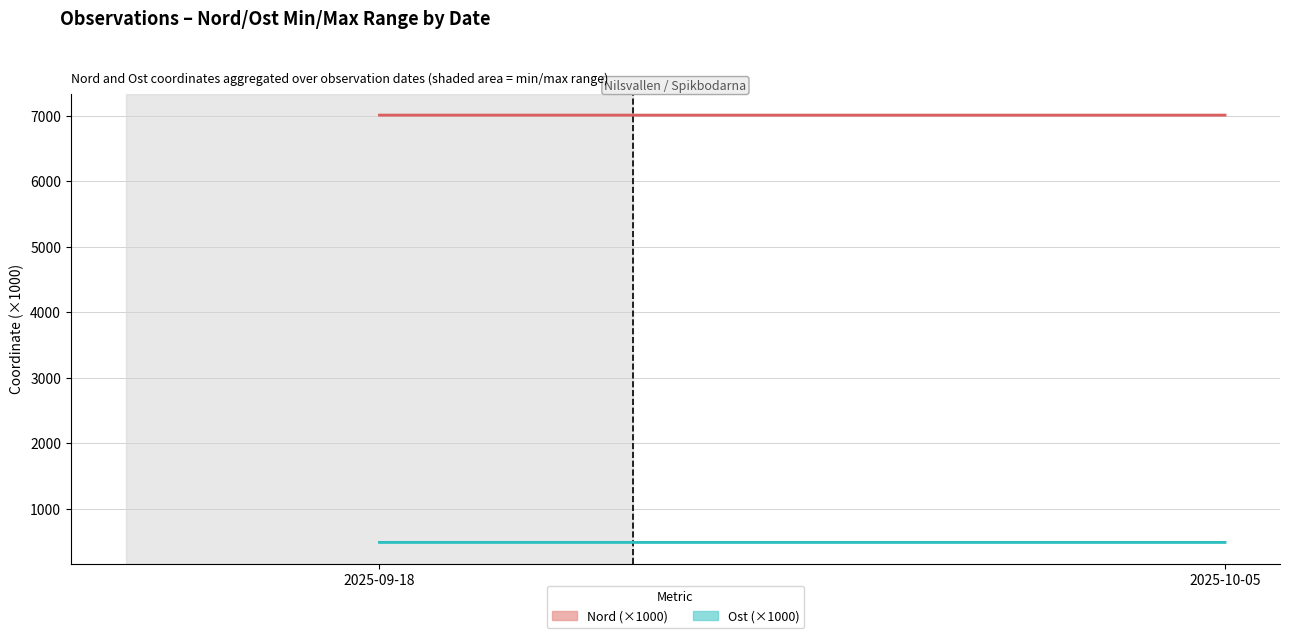

What is the difference between the highest and lowest values at 2025-09-18?

6519.6